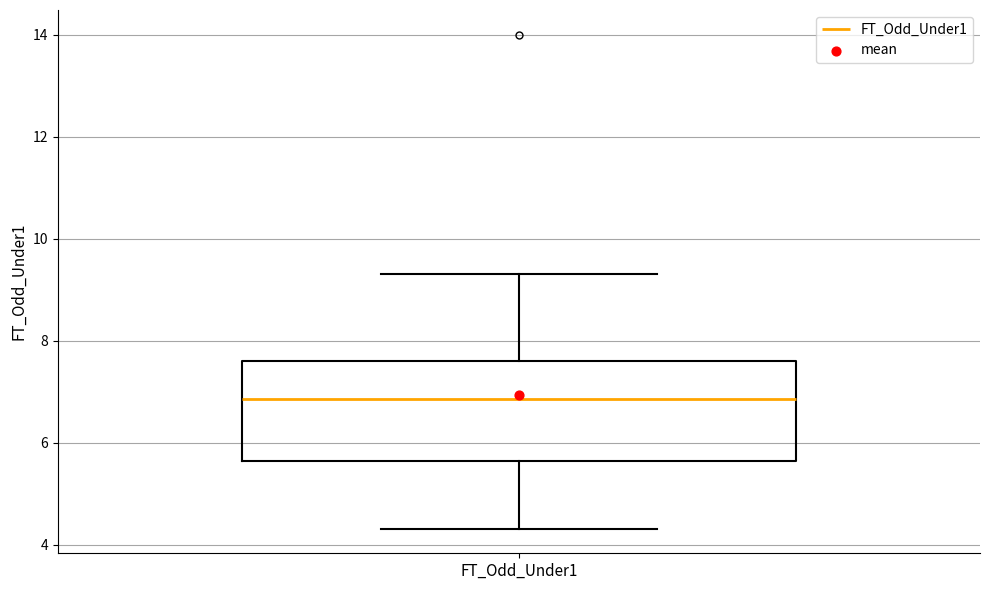

Where does the median line of the box for FT_Odd_Under1 sit on the y-axis? The values are not printed on the chart, so give them approximately, as read against the axis.

6.8